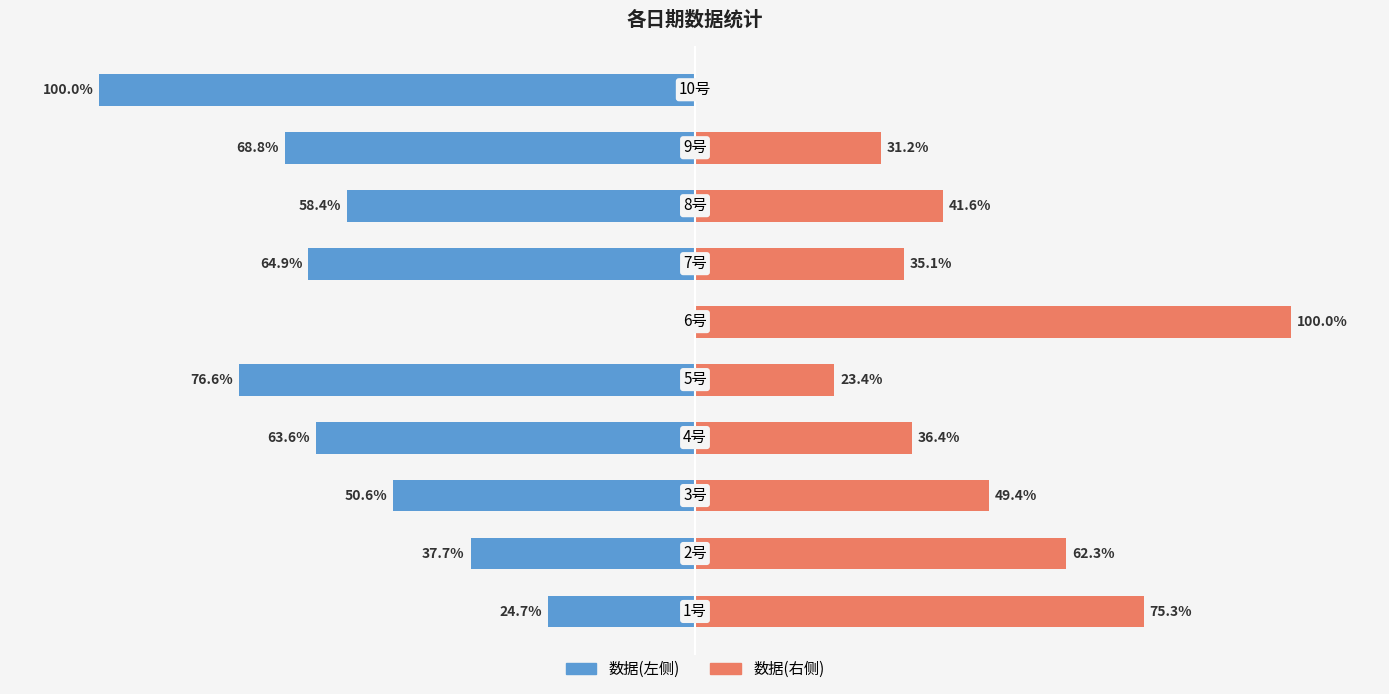

What is the value of the 数据(右) bar at the 4th from the left?

36.4